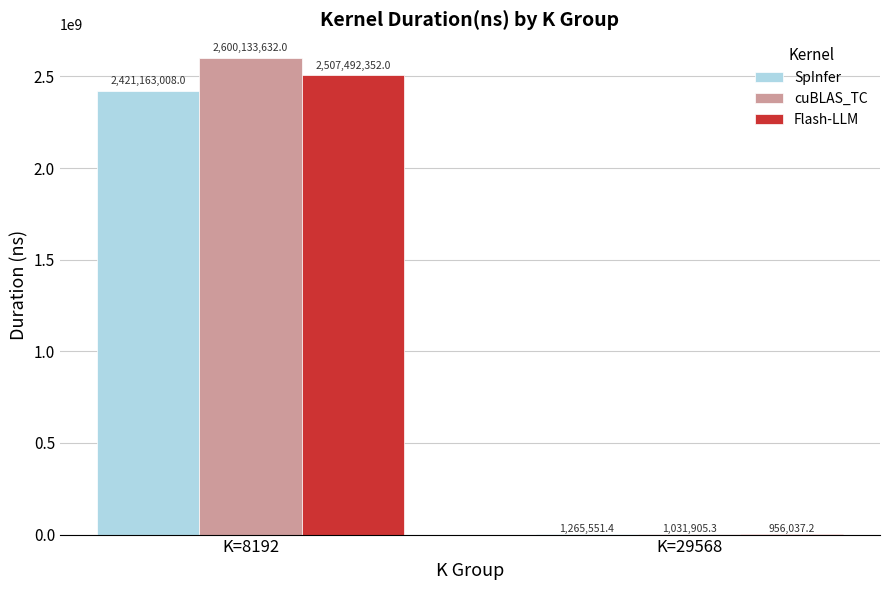

Reading left to right, list all the values displayed in this chart.

SpInfer: K=8192=2421163008.0	K=29568=1265551.4
cuBLAS_TC: K=8192=2600133632.0	K=29568=1031905.3
Flash-LLM: K=8192=2507492352.0	K=29568=956037.2